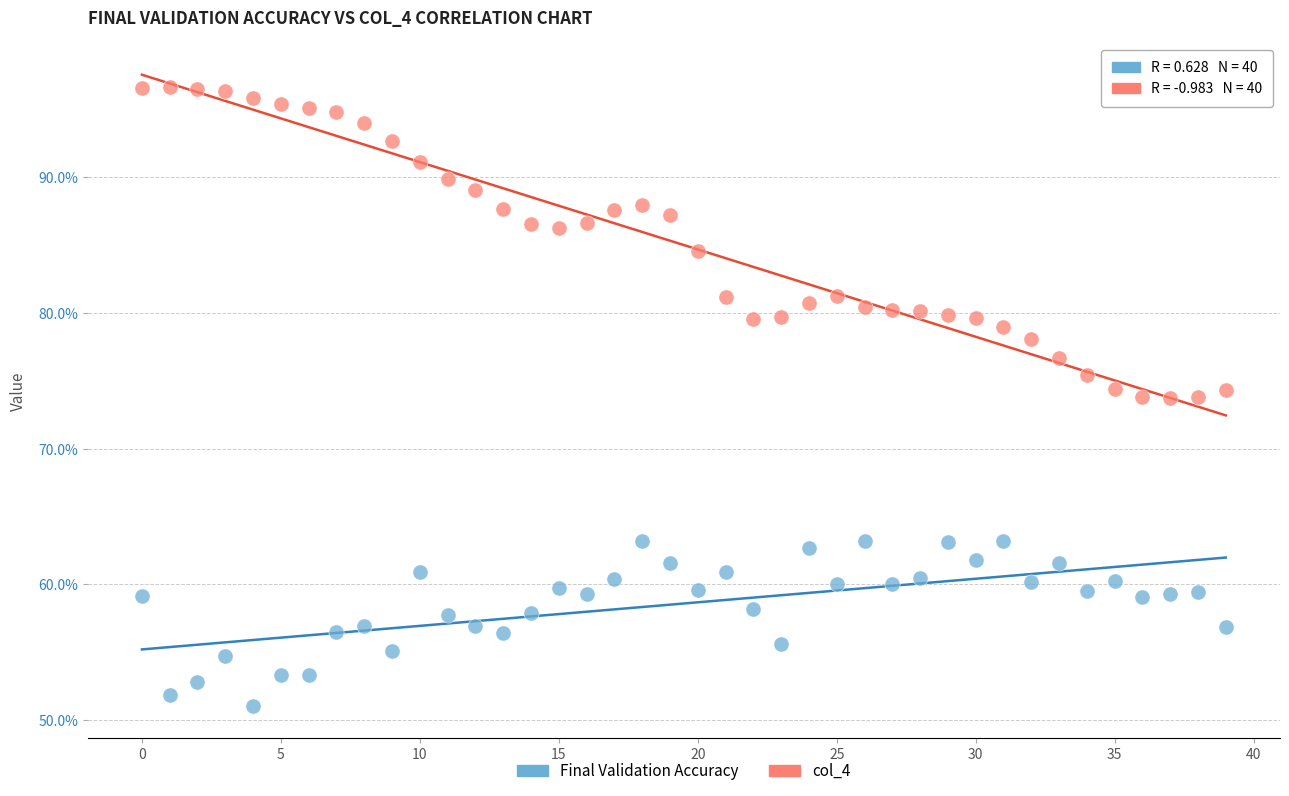

What are all the series names shown in the legend?

Final Validation Accuracy, col_4